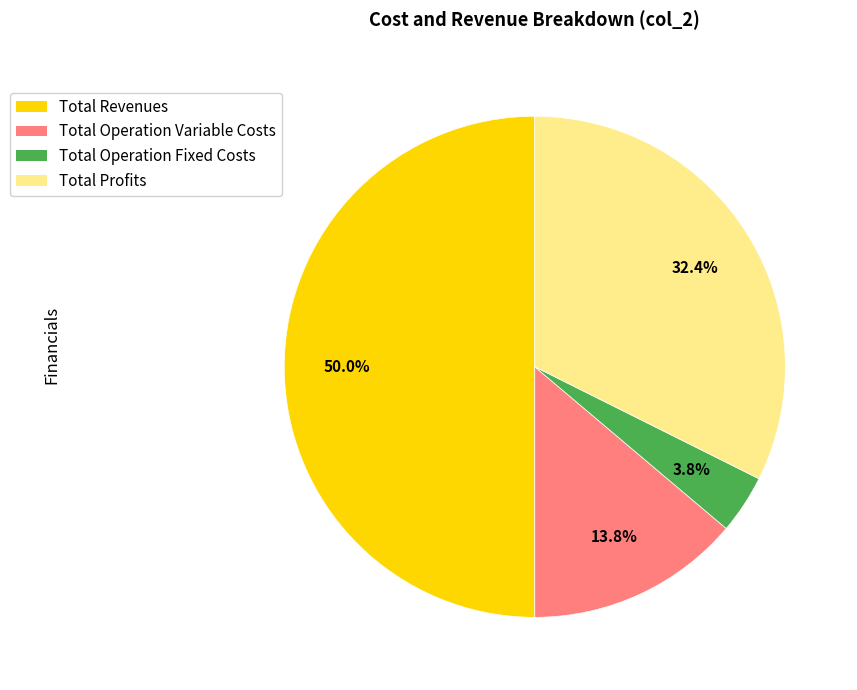

How many slices are in this pie chart?

4